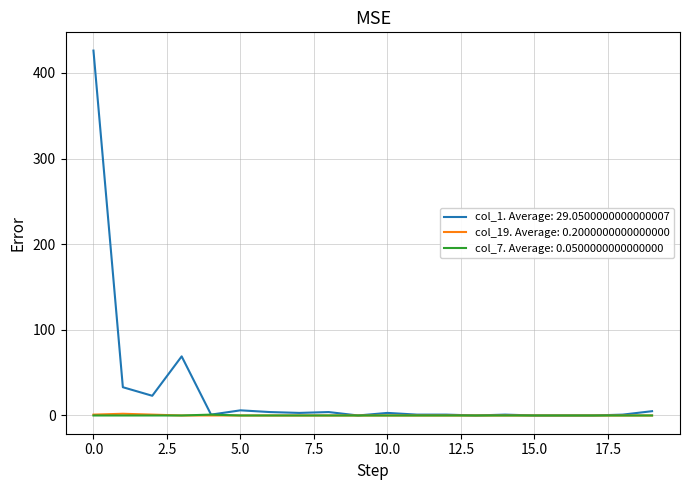

Which series has the largest total across all categories?

col_1. Average: 29.0500000000000007